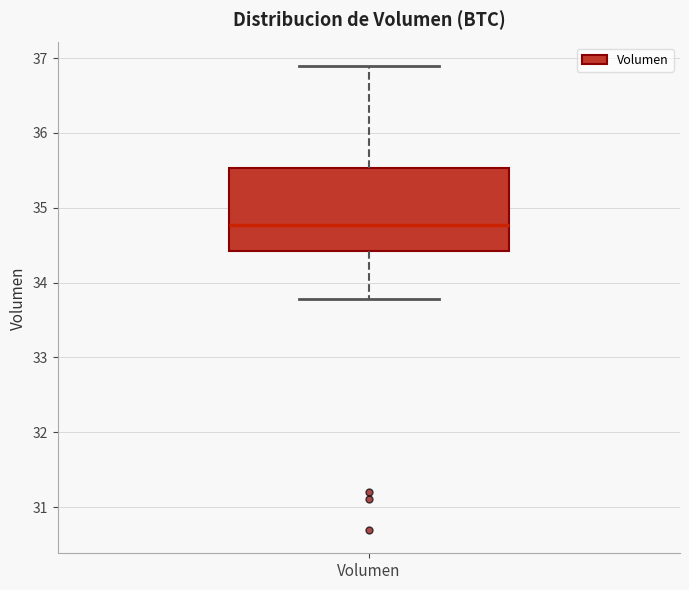

Read this box plot against the y-axis: the position of the median line, the range covered by the box, and the ends of both whiskers. The values are not printed on the chart, so give them approximately, as read against the axis.

median 34.8, box 34.4 to 35.5, whiskers 33.8 to 36.9